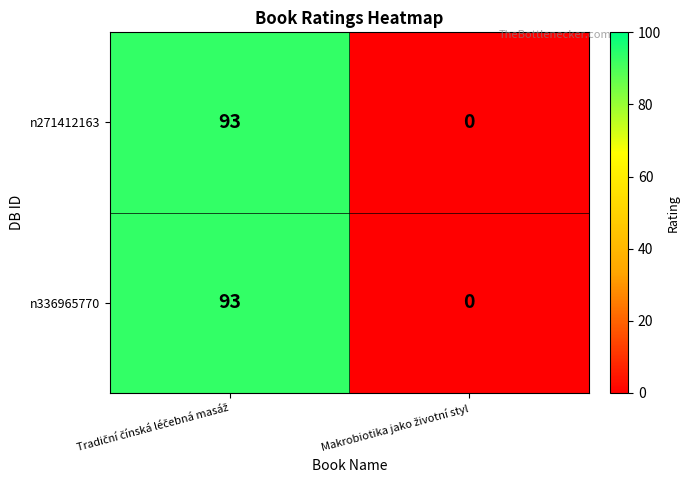

What is the difference between the maximum and minimum values in the n336965770 series?

93